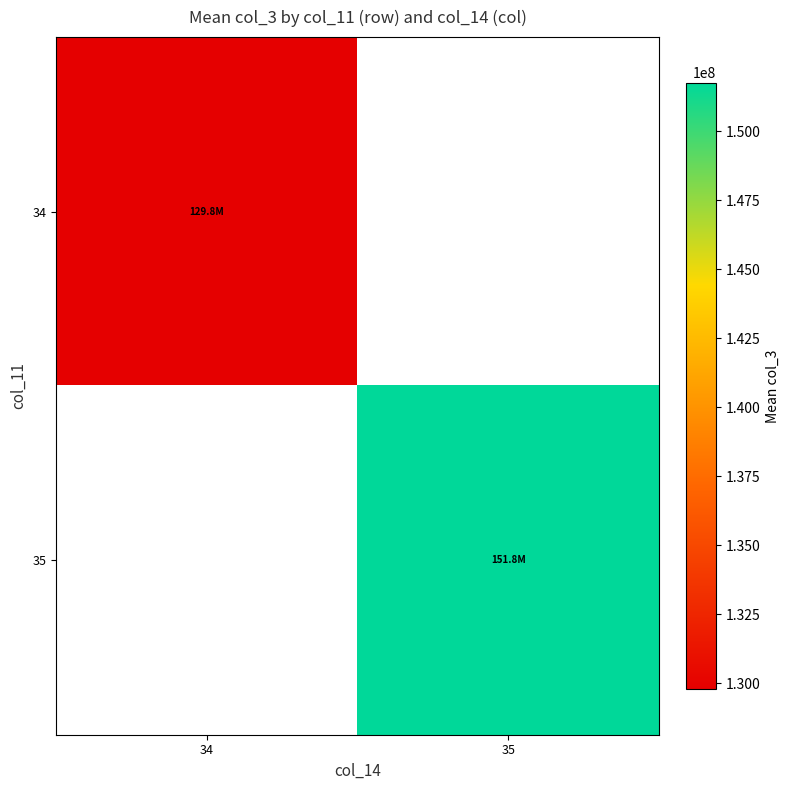

What is the lowest value of the 34 series?

129771103.4